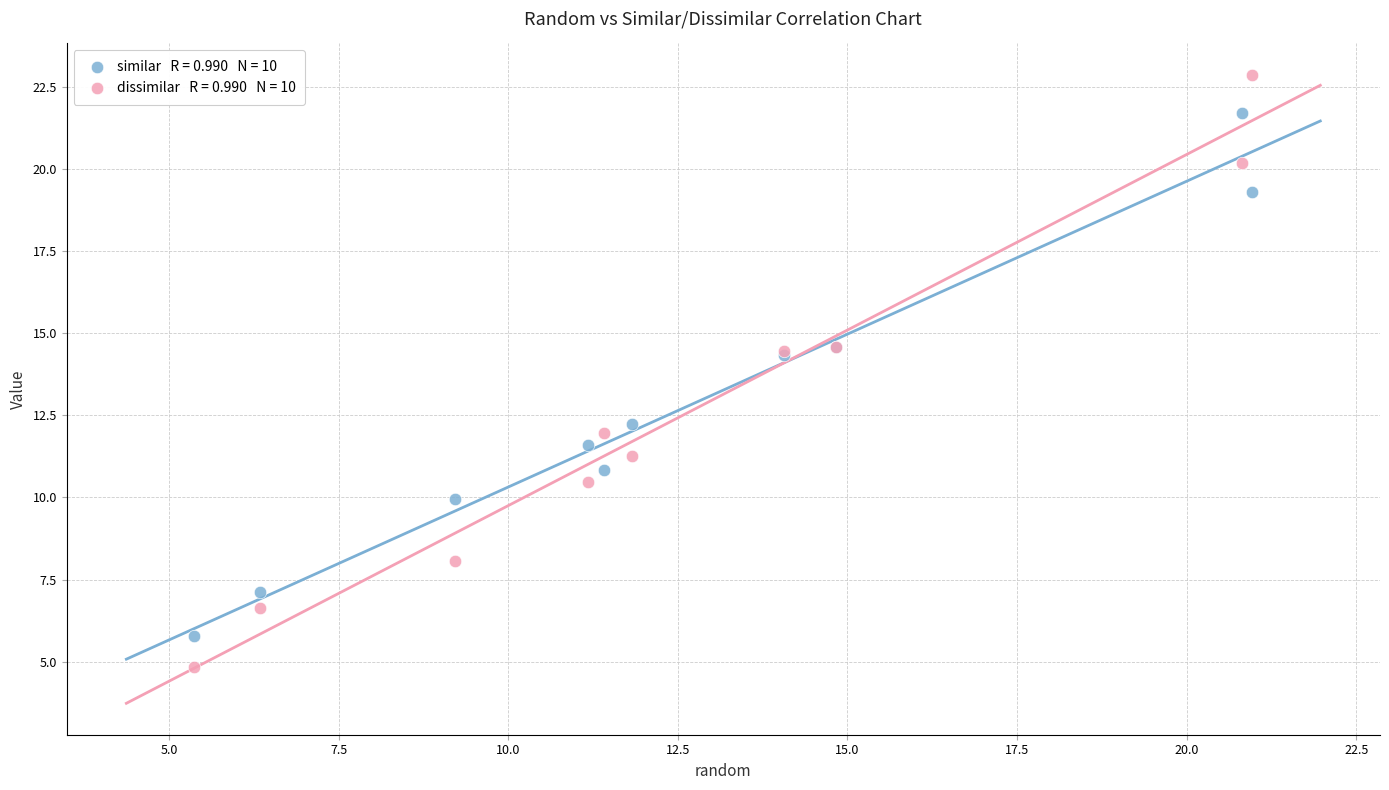

Across all series, what Y value is closest to 13?

12.2